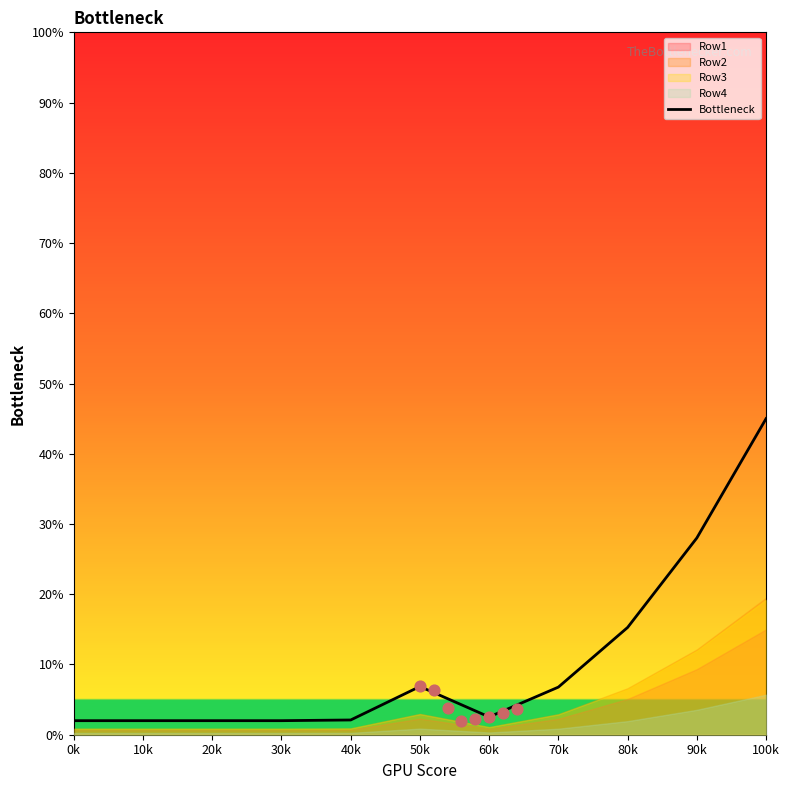

Which has a higher value, 20k or 30k?

30k